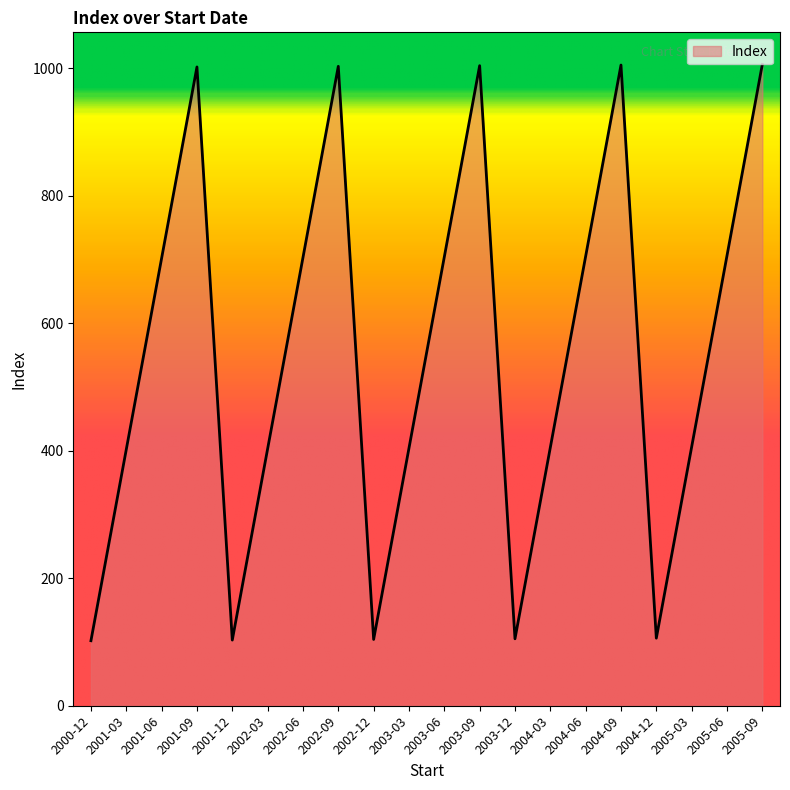

What is the maximum value shown in the chart?

1006